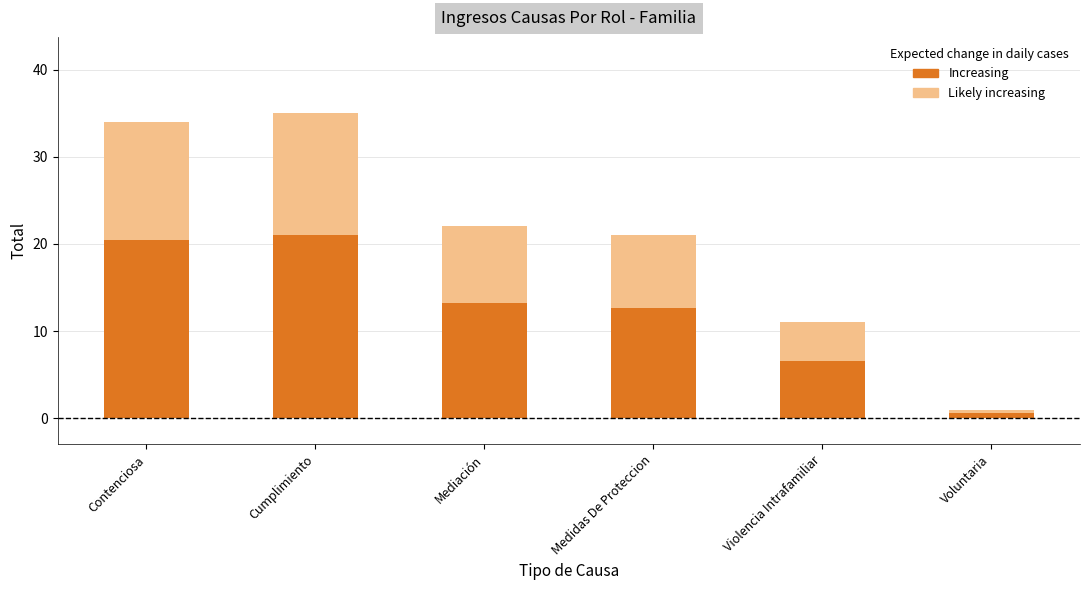

Which category has the highest value in the Likely increasing series?

Cumplimiento